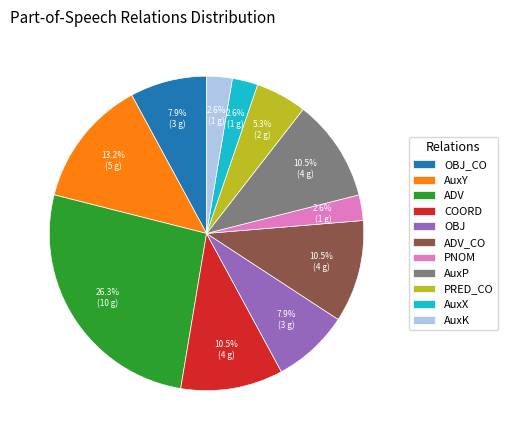

Approximately how many times larger is the value at AuxK compared to PNOM?

1.0